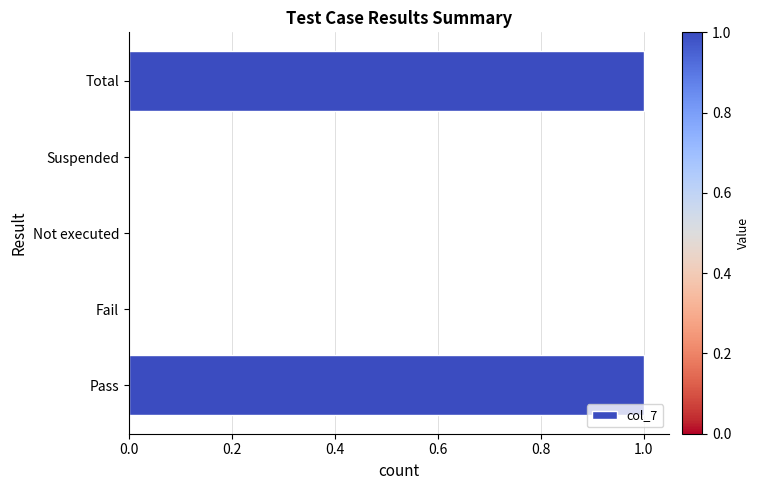

Which has a higher value, Total or Suspended?

Total